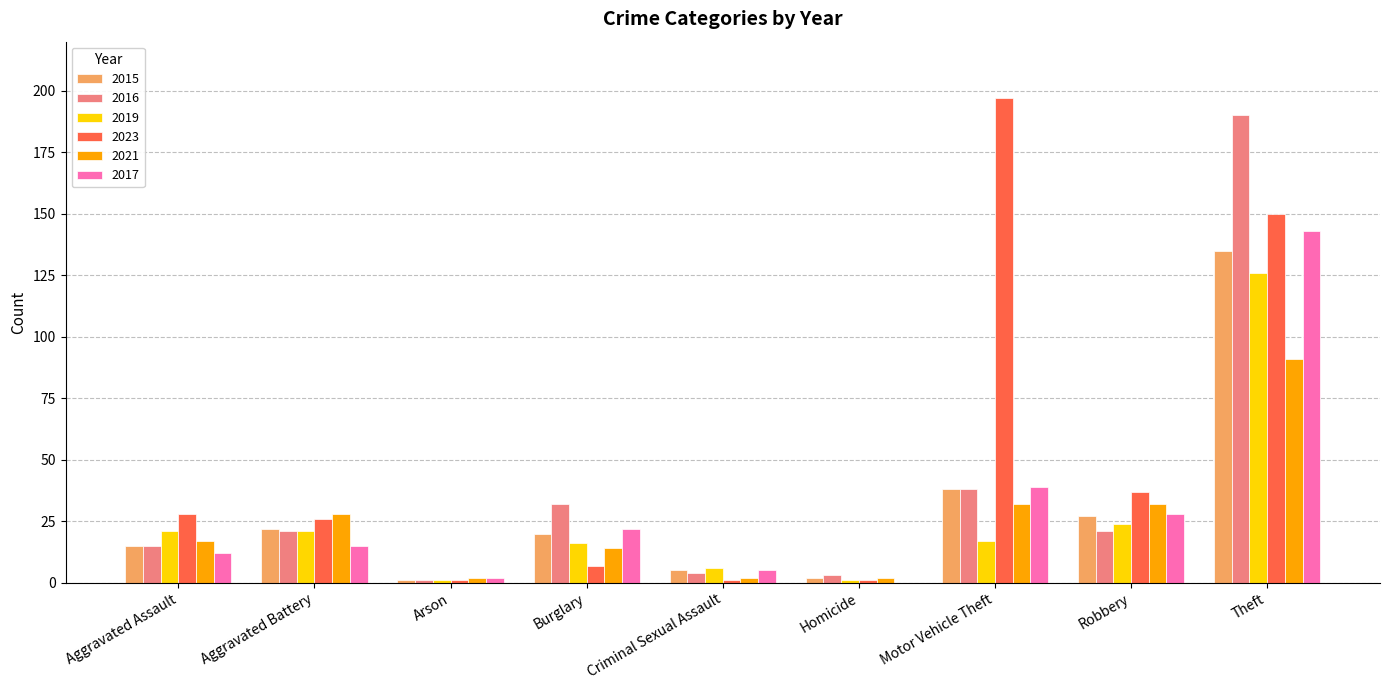

What is the greatest value displayed?

197